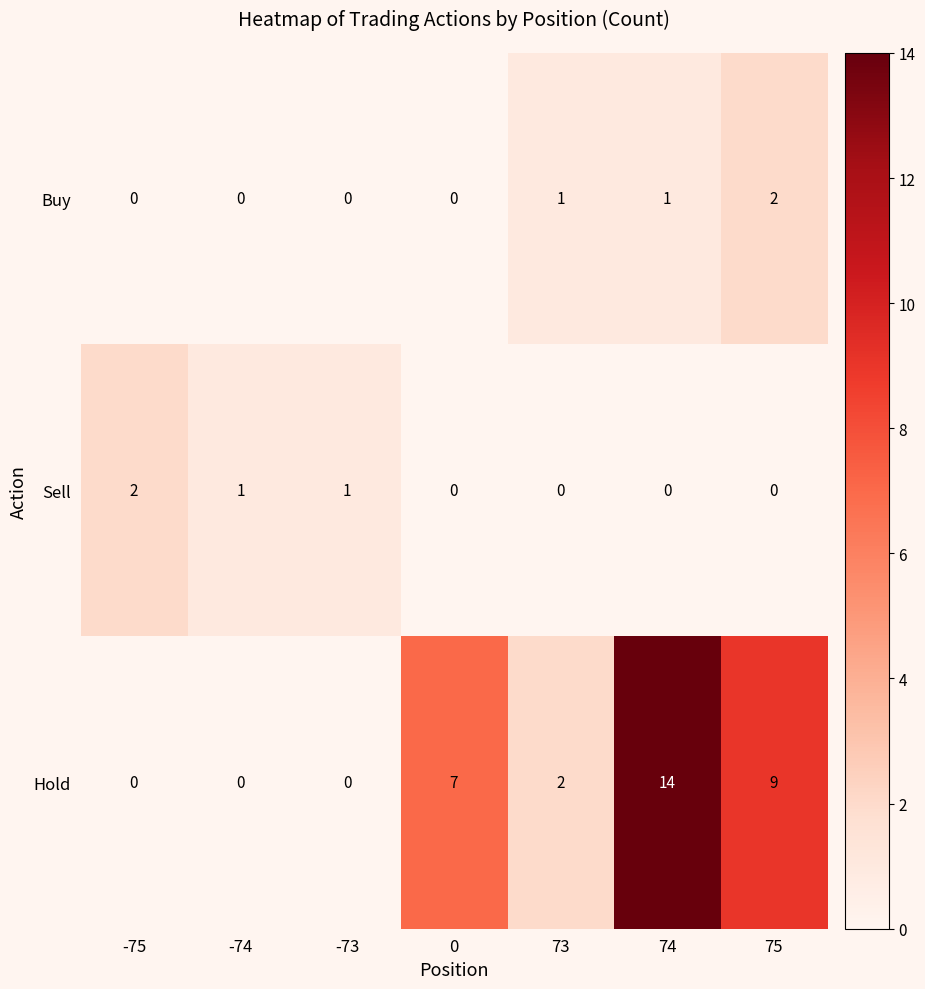

What is the total value across all series at 73?

3